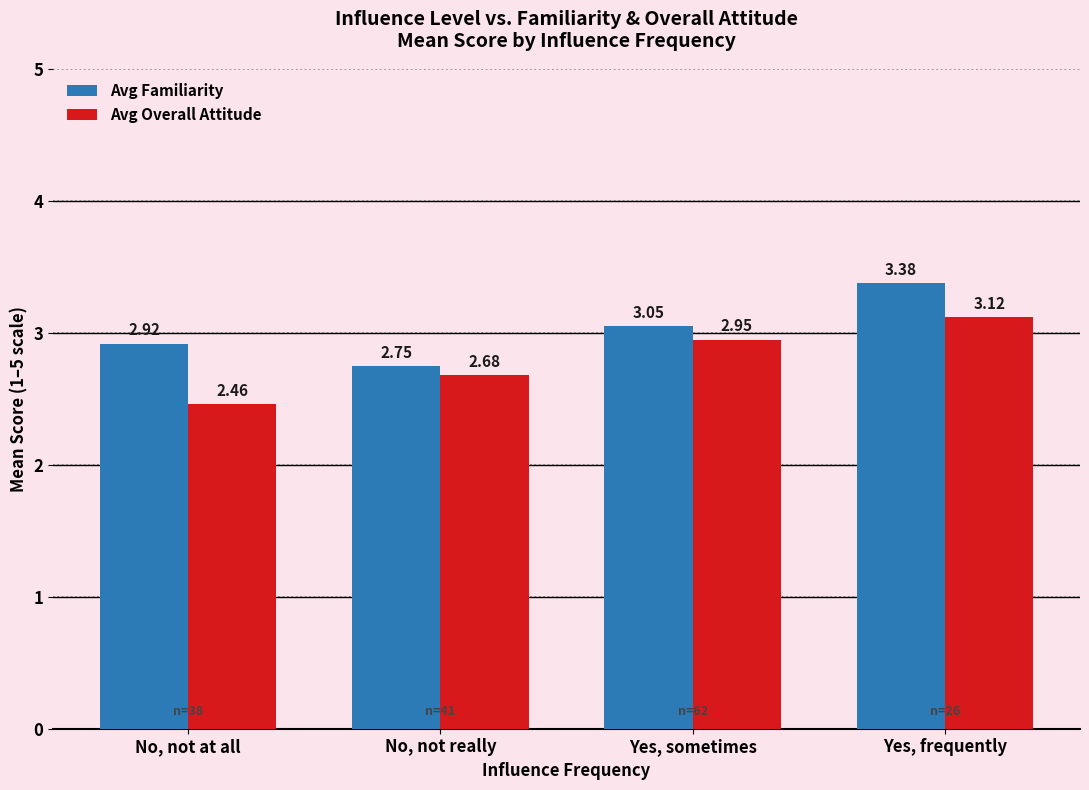

What is the total value across all series at No, not at all?

5.4